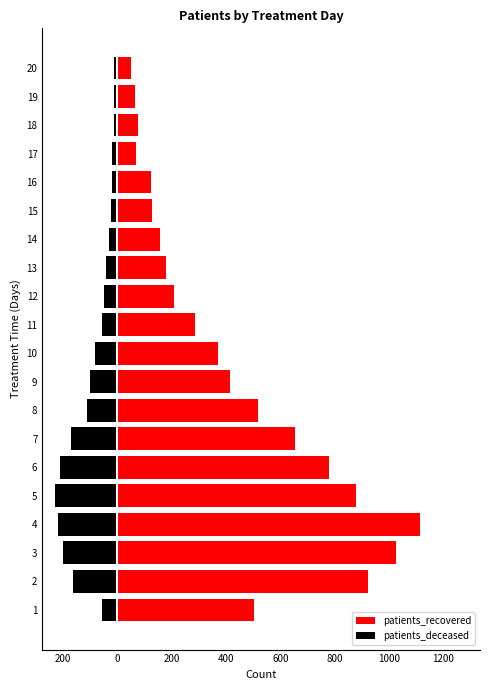

What is the sum of all patients_deceased values?

-1808